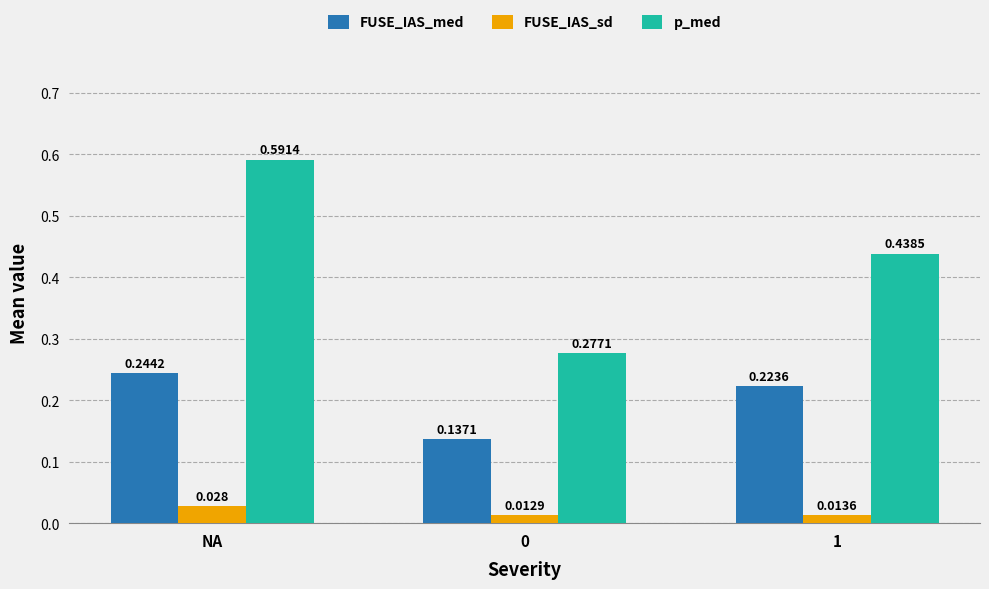

How many categories are shown in the chart?

3